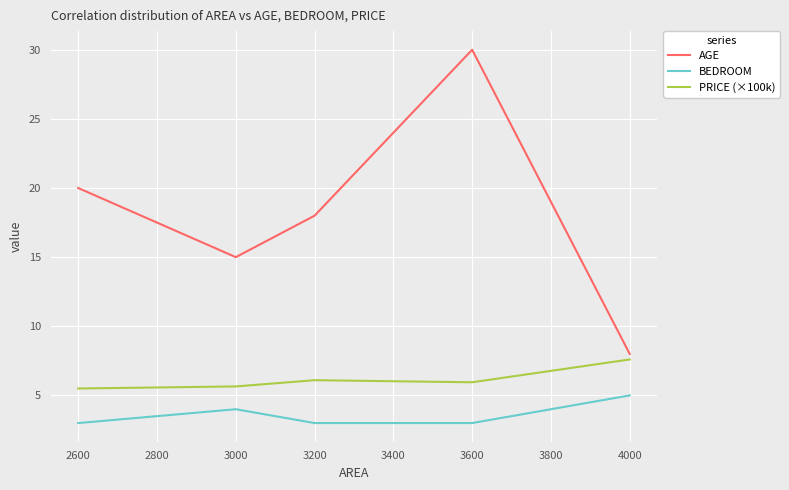

At which label does PRICE (×100k) reach its peak?

4000